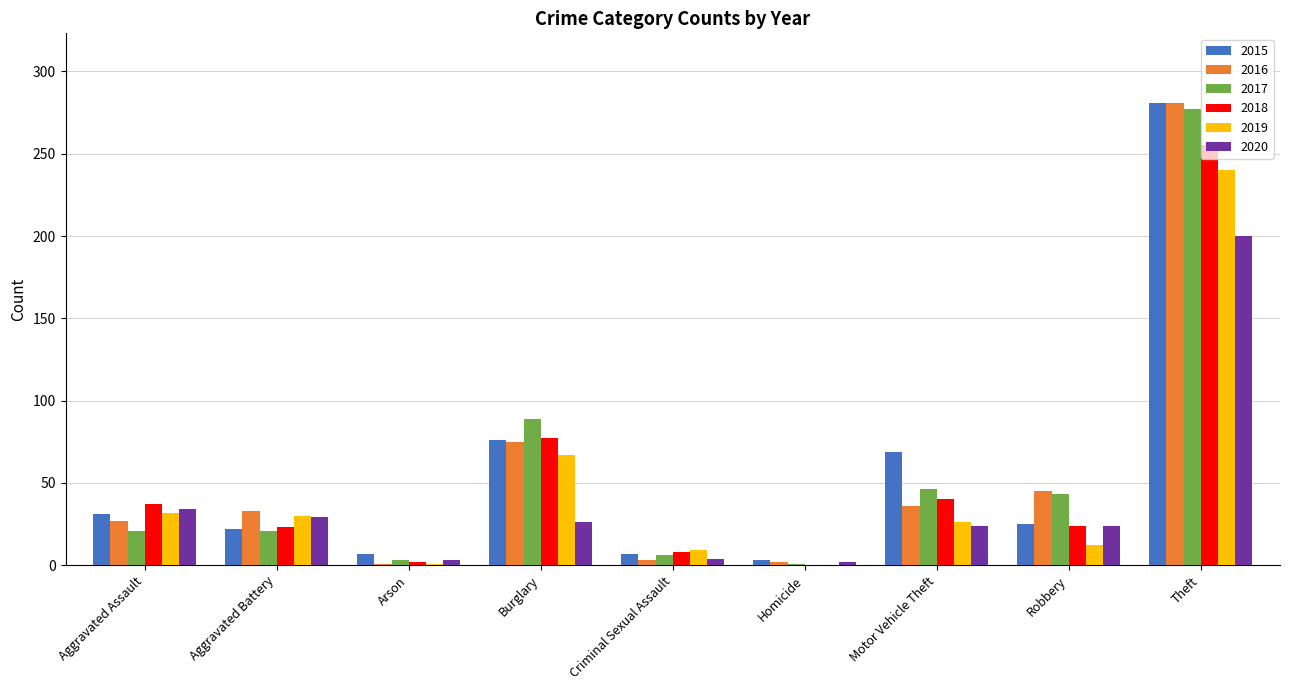

The 2015 series shows 37 at Robbery. True or false?

False